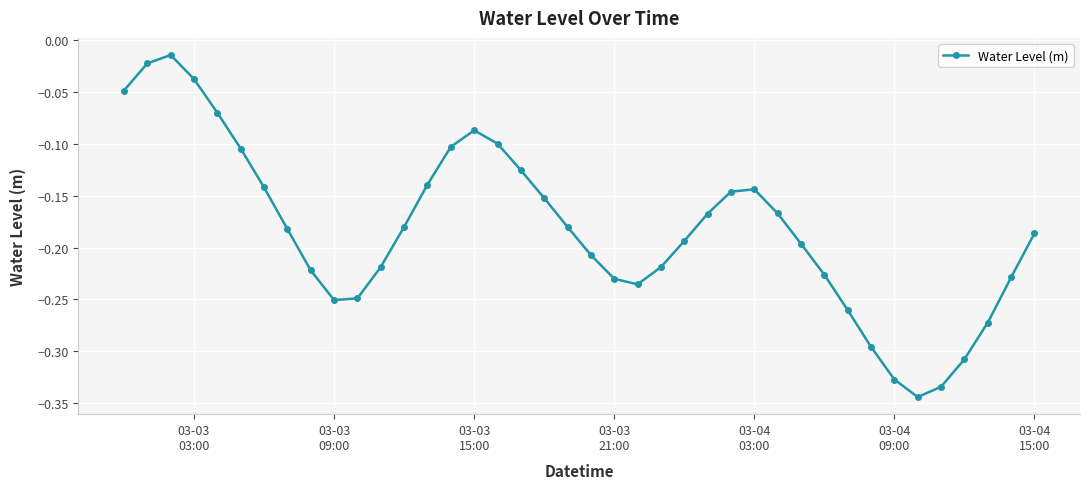

How many lines are shown in the chart?

1